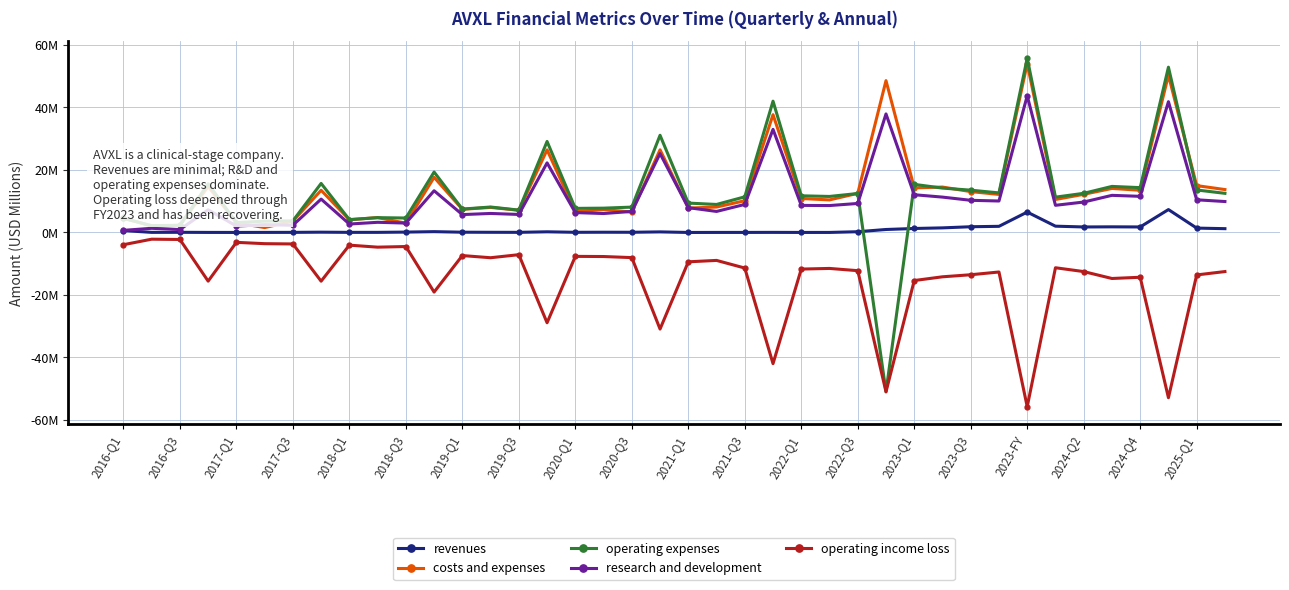

How many intersections are there between operating expenses and revenues?

2